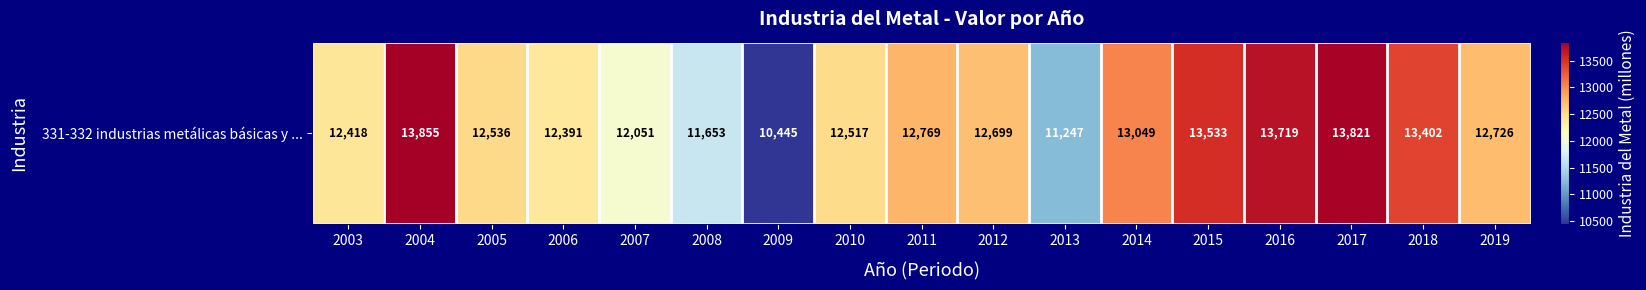

List the labels in order of value, smallest first.

2009, 2013, 2008, 2007, 2006, 2003, 2010, 2005, 2012, 2019, 2011, 2014, 2018, 2015, 2016, 2017, 2004